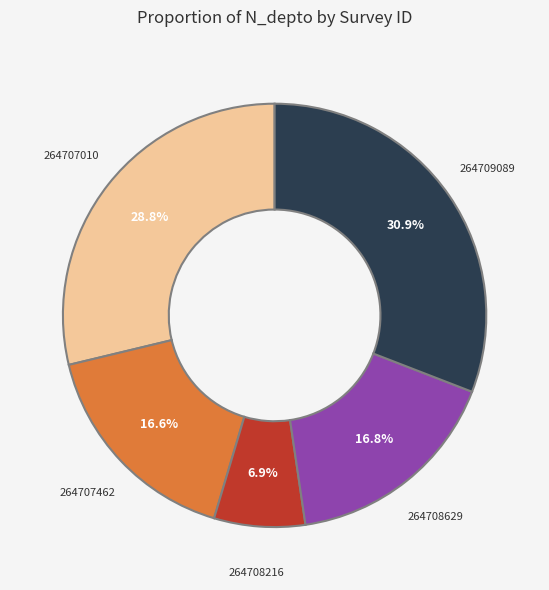

Does any single category account for the majority?

No